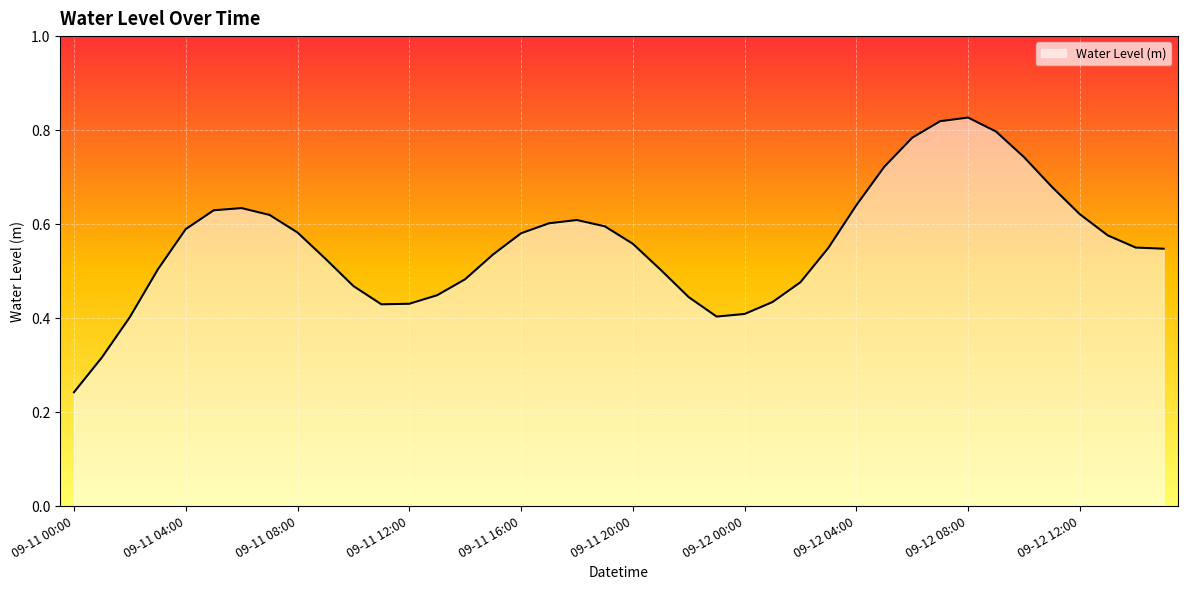

How many points are lower than both their immediate neighbors (excluding endpoints)?

2